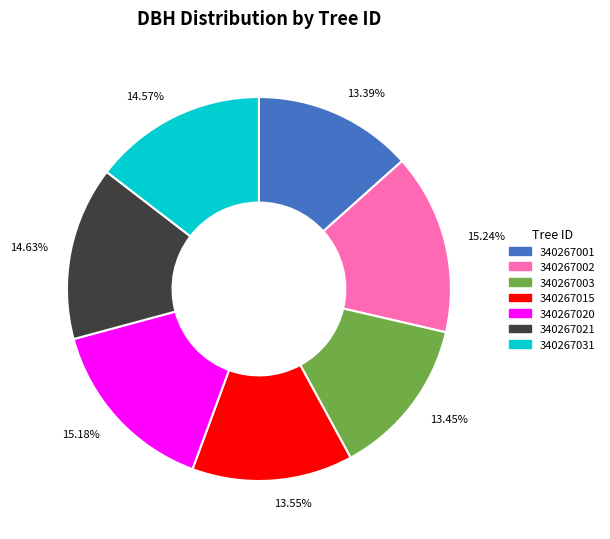

Is there a majority slice in this chart?

No